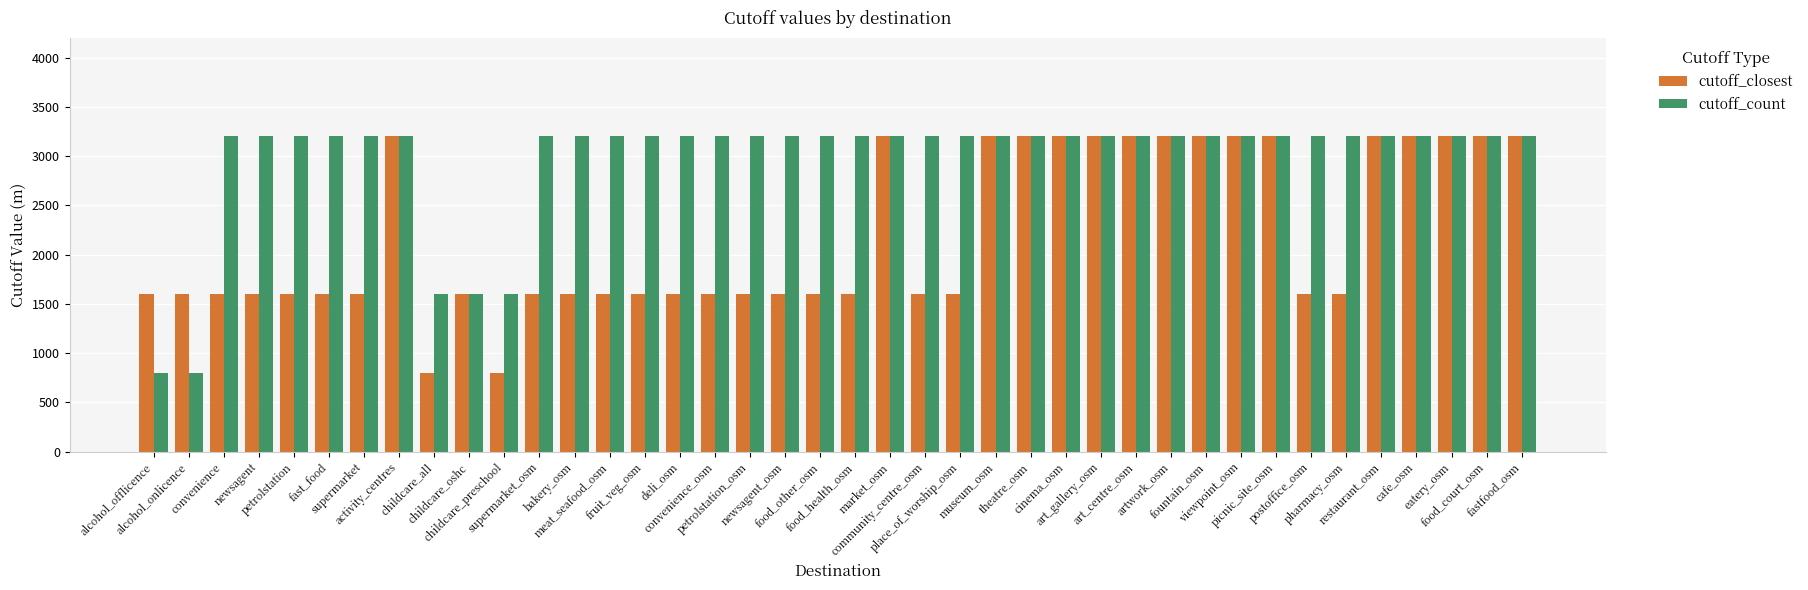

What are all the series names shown in the legend?

cutoff_closest, cutoff_count